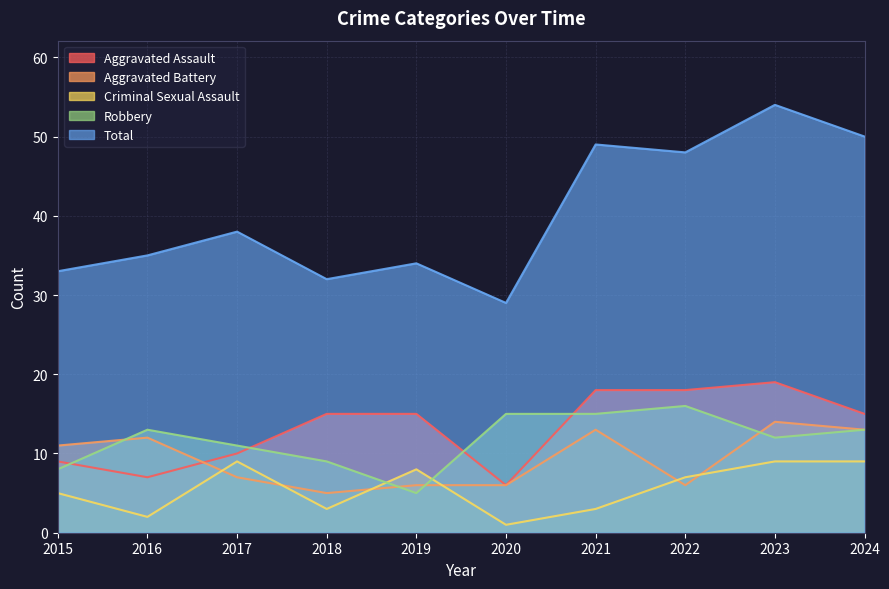

Which series has the largest total across all categories?

Total